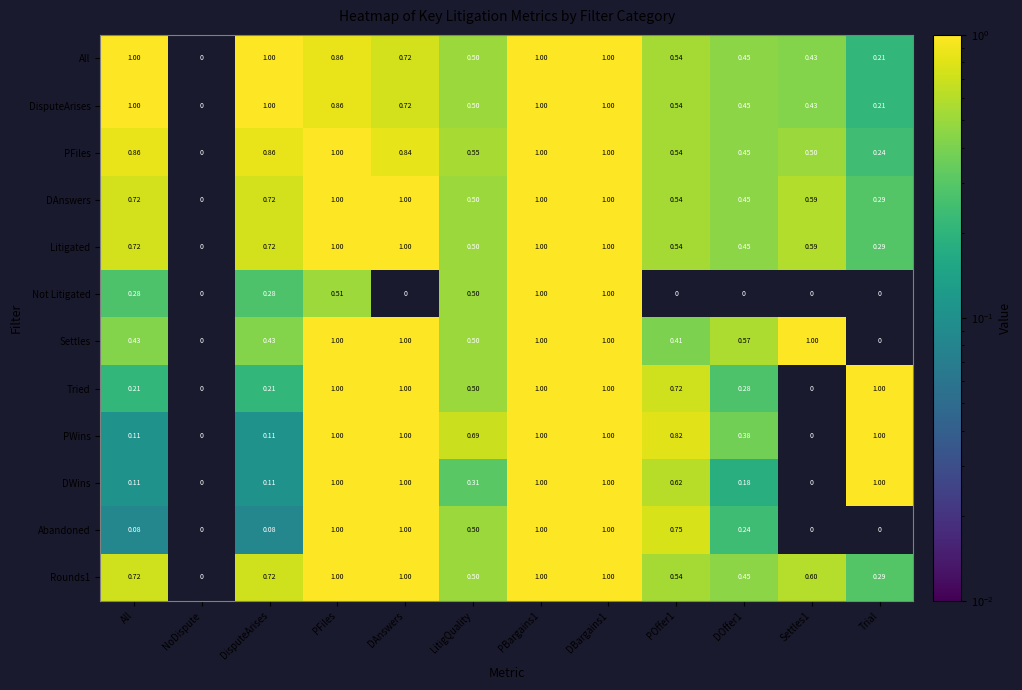

Which series changed the most between DisputeArises and LitigQuality?

PWins